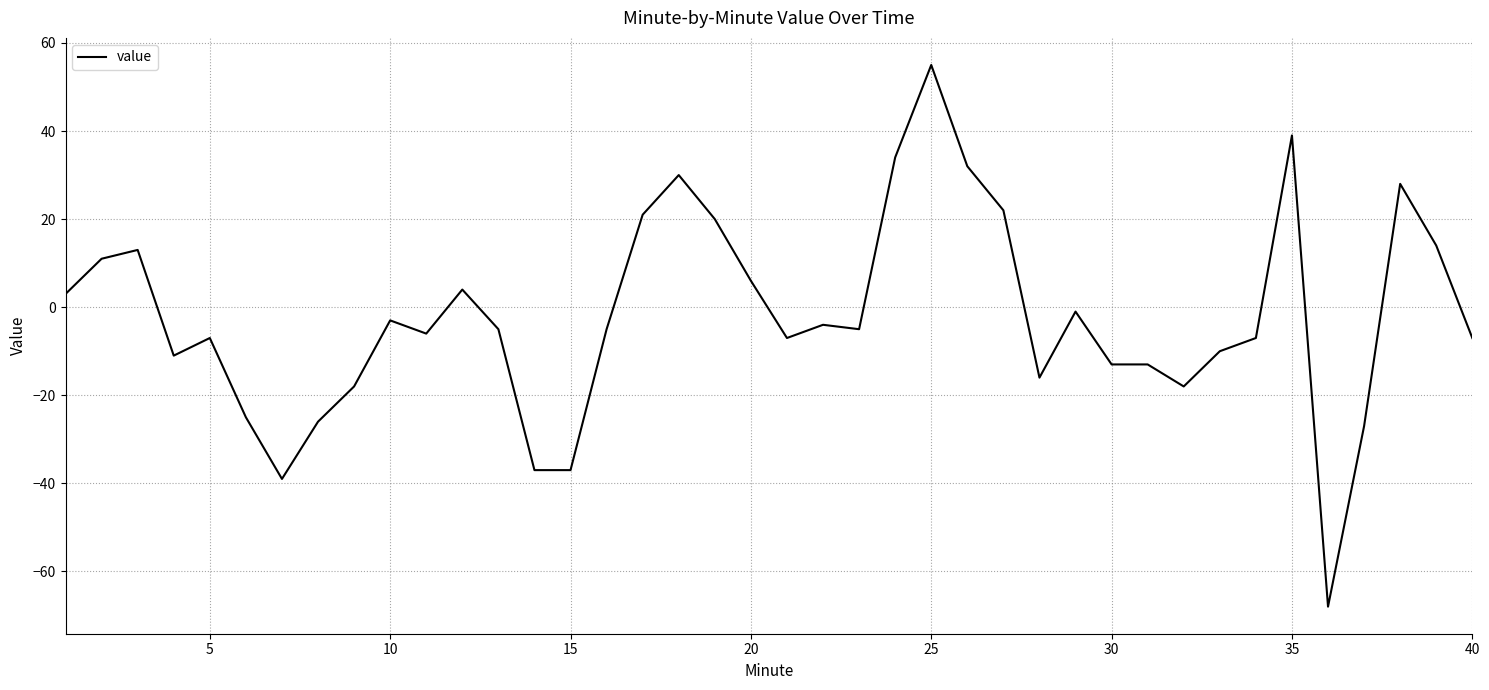

What is the minimum value shown in the chart?

-68